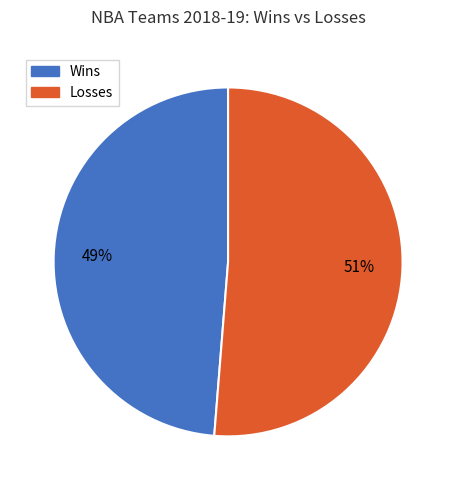

Count the number of slices in the pie.

2